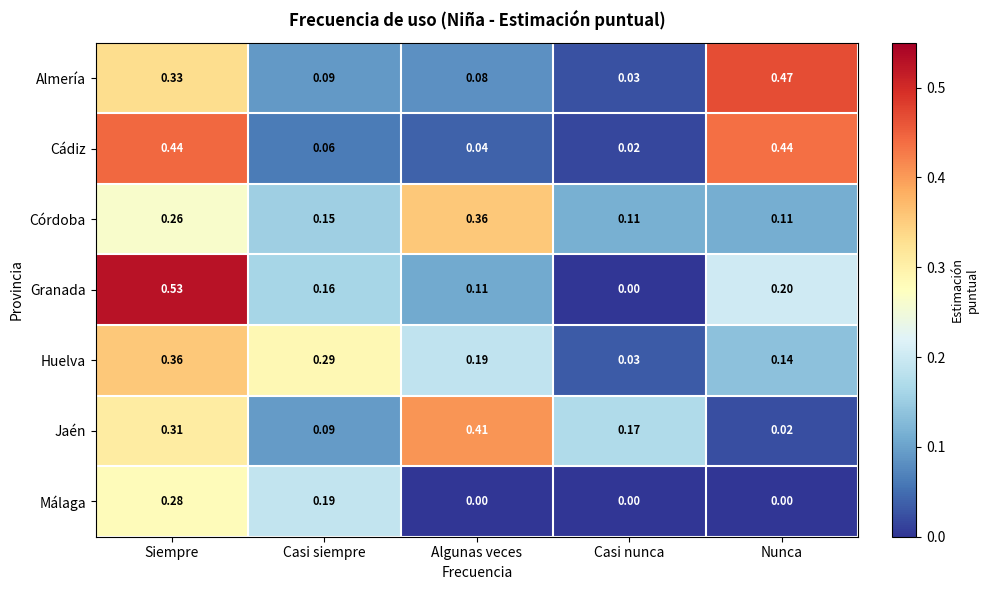

At how many categories does at least one series exceed 0?

5